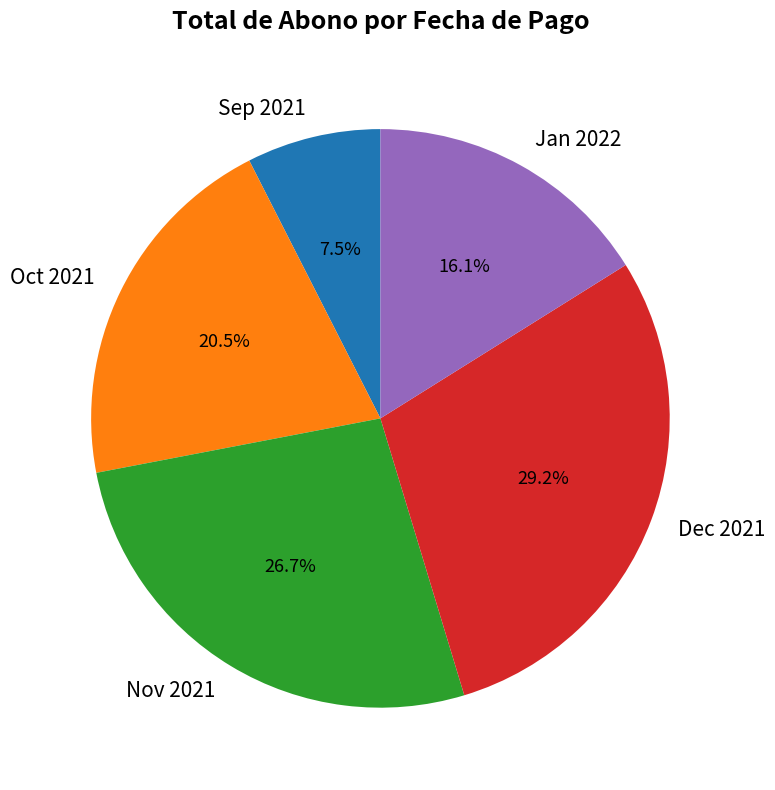

Between Sep 2021 and Oct 2021, which is larger?

Oct 2021